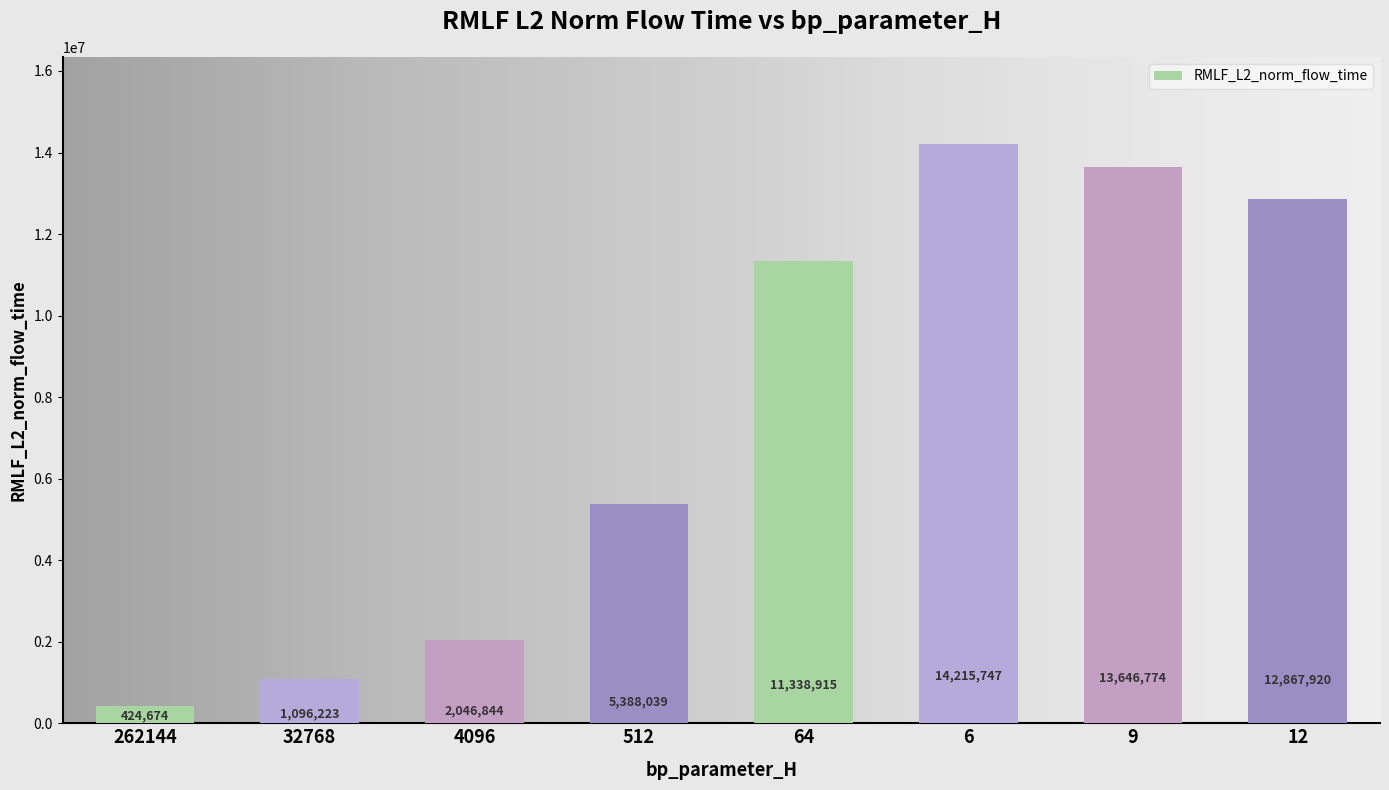

What is the ratio of the value at 9 to the value at 12?

1.1